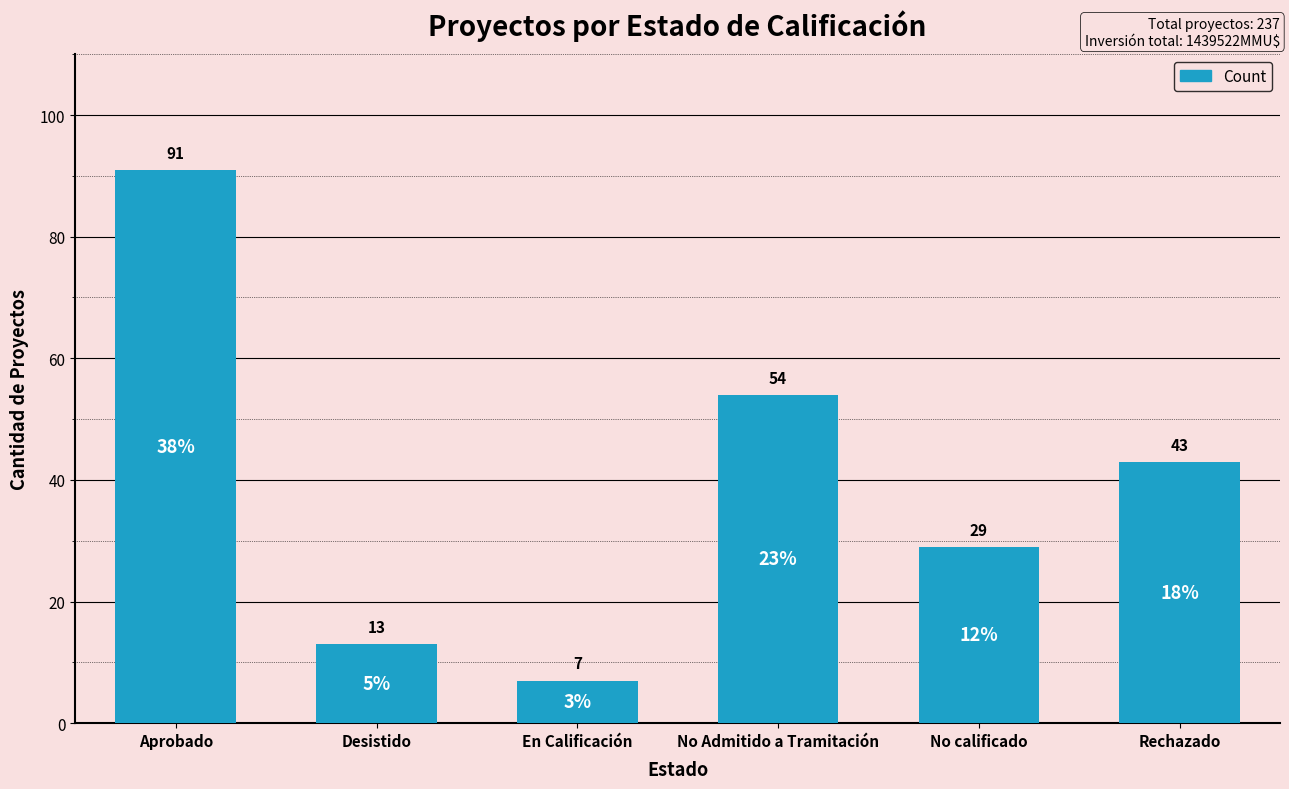

What is the sum of all values?

237